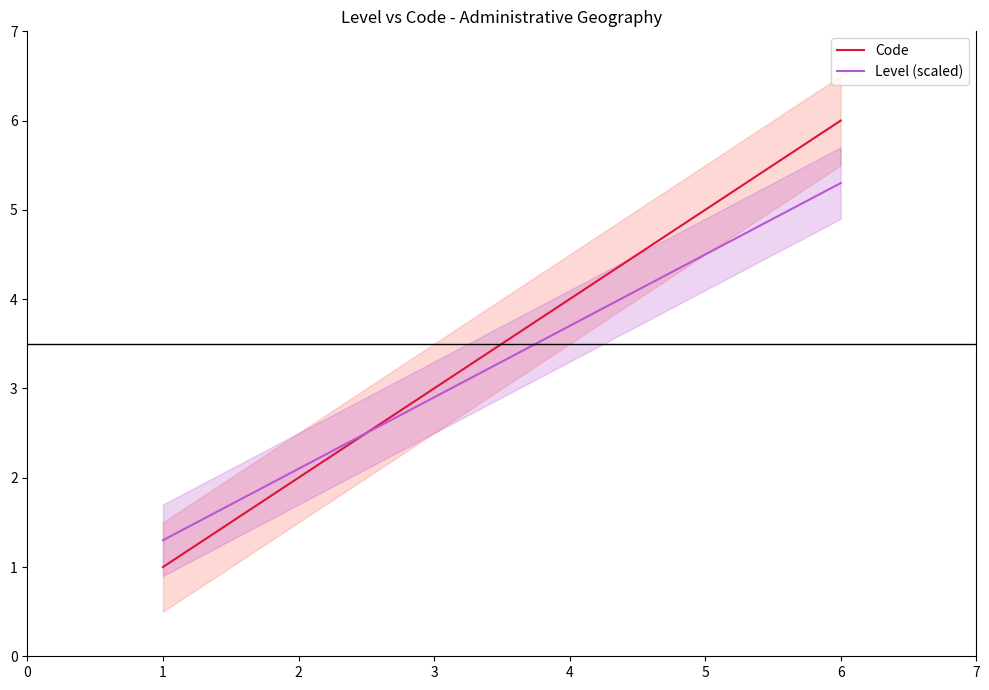

Count the number of data series in this chart.

2